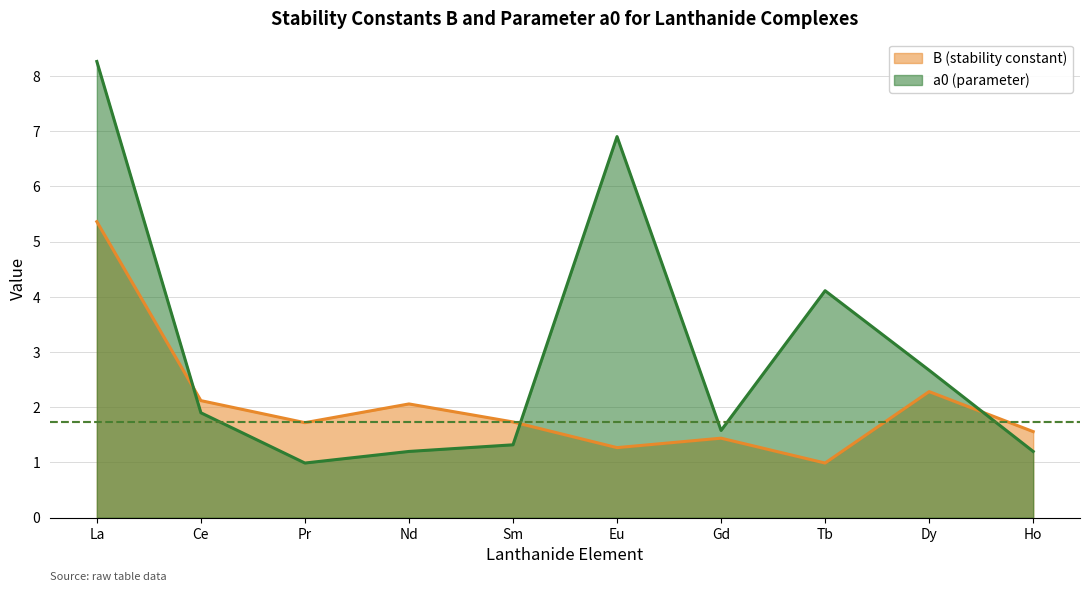

Reading left to right, what are all the values shown in this chart?

B (stability constant): La=5.4	Ce=2.1	Pr=1.7	Nd=2.1	Sm=1.7	Eu=1.3	Gd=1.4	Tb=1.0	Dy=2.3	Ho=1.6
a0 (parameter): La=8.3	Ce=1.9	Pr=1.0	Nd=1.2	Sm=1.3	Eu=6.9	Gd=1.6	Tb=4.1	Dy=2.7	Ho=1.2